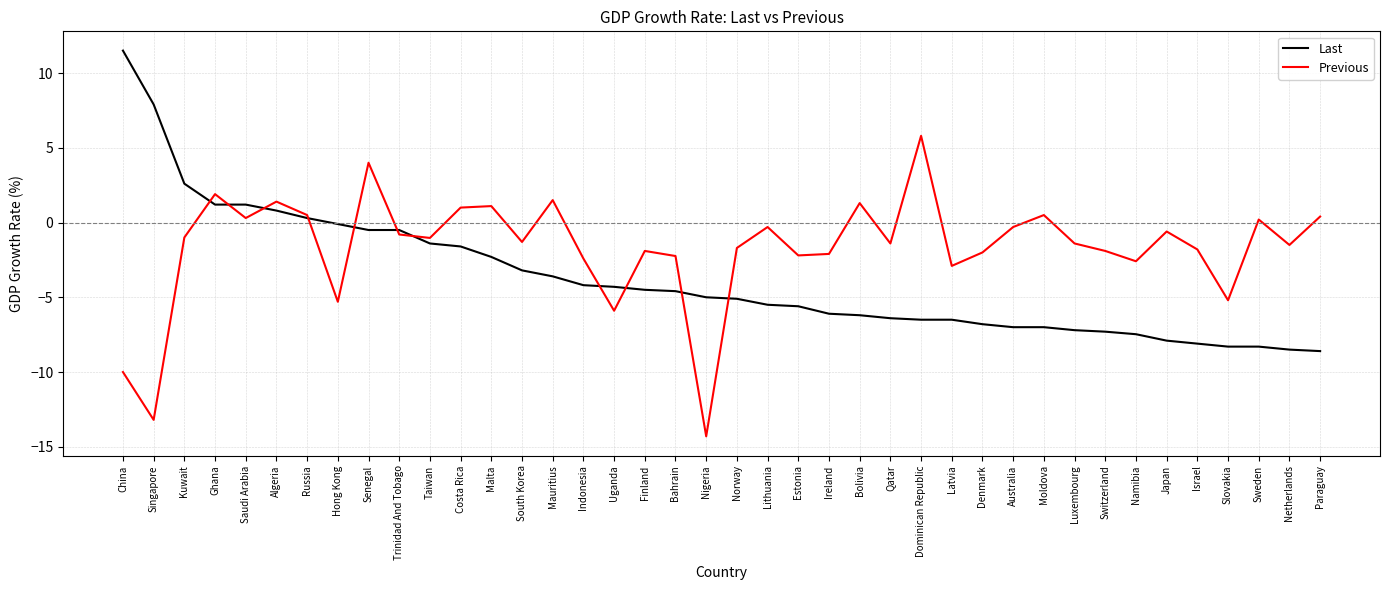

What is the total value across all series at Algeria?

2.2